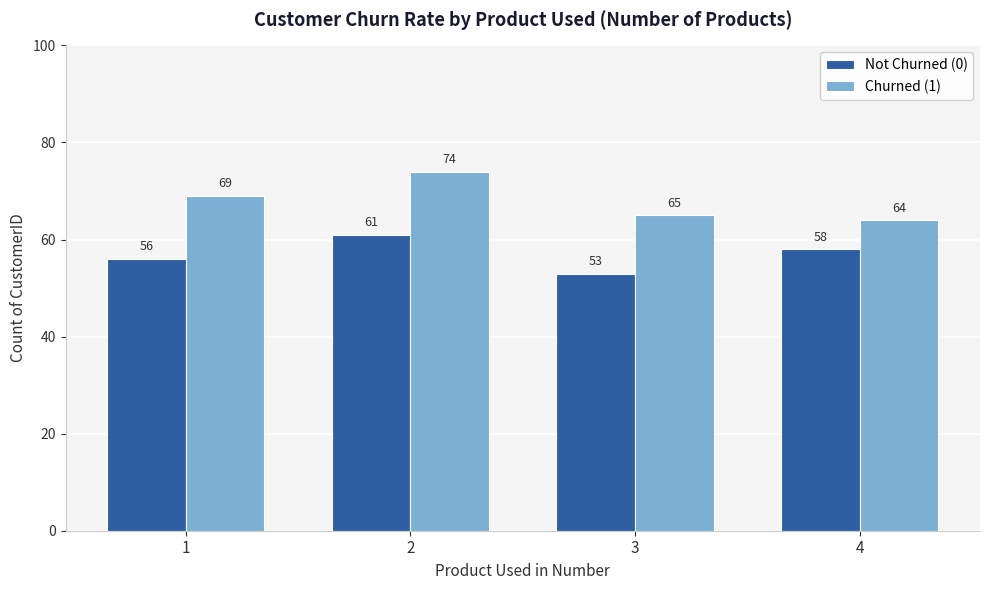

Reading left to right, transcribe all the data shown in this chart.

Not Churned (0): 1=56	2=61	3=53	4=58
Churned (1): 1=69	2=74	3=65	4=64